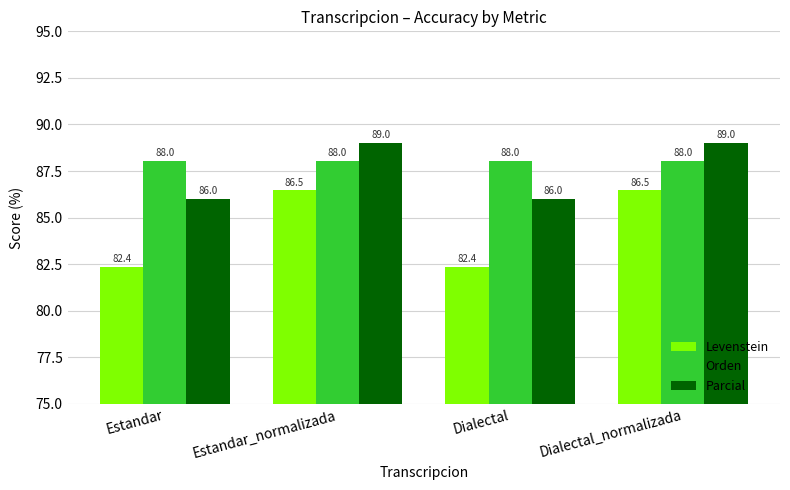

Between Estandar and Estandar_normalizada, which series saw the biggest shift?

Levenstein